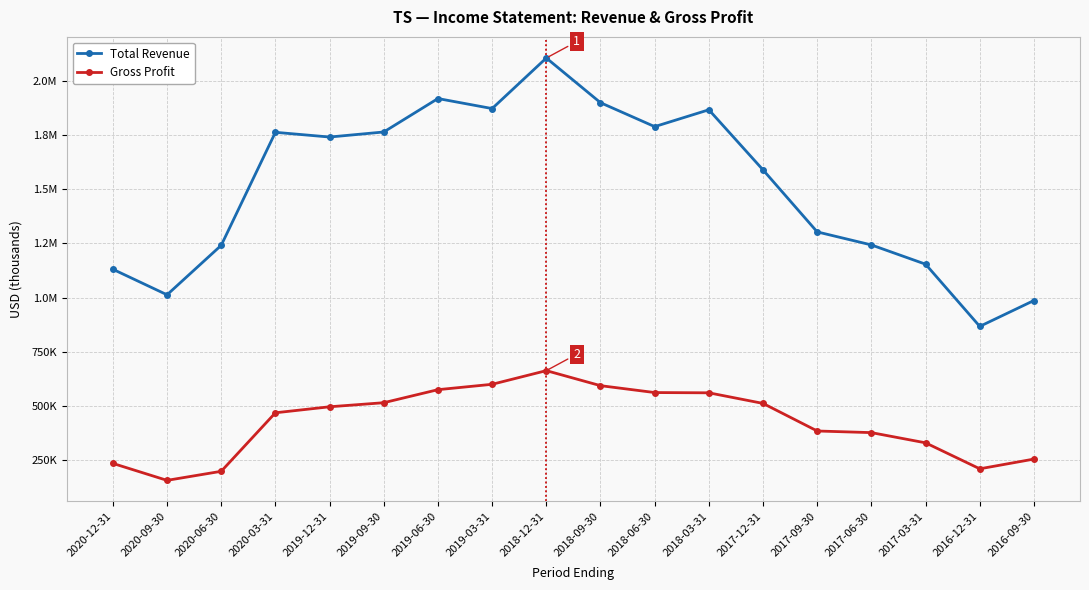

What are all the series names shown in the legend?

Total Revenue, Gross Profit